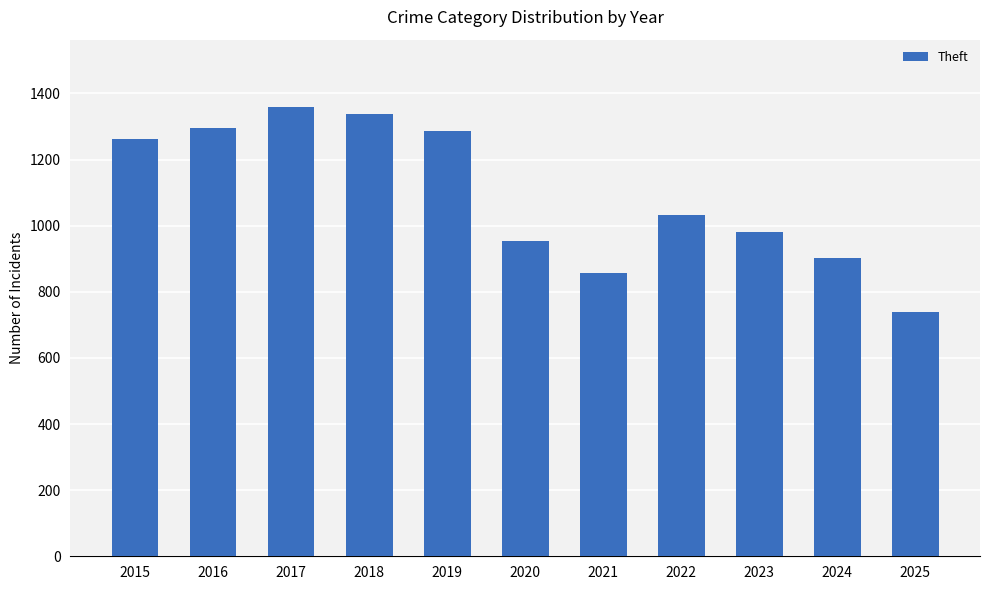

Which category has the highest value across all series?

2017